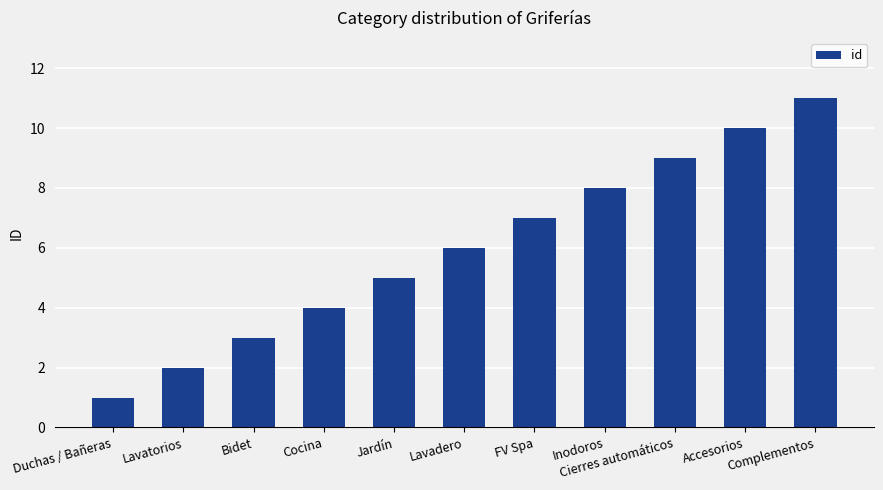

Which has a higher value, Inodoros or Duchas / Bañeras?

Inodoros